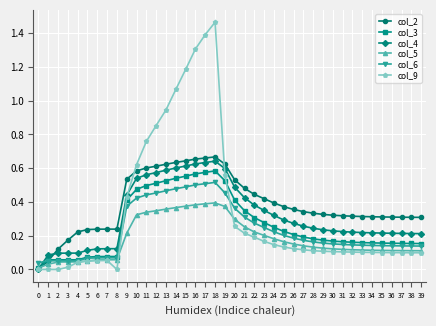

True or false: col_9 has more than 0 points higher than both neighbors.

True